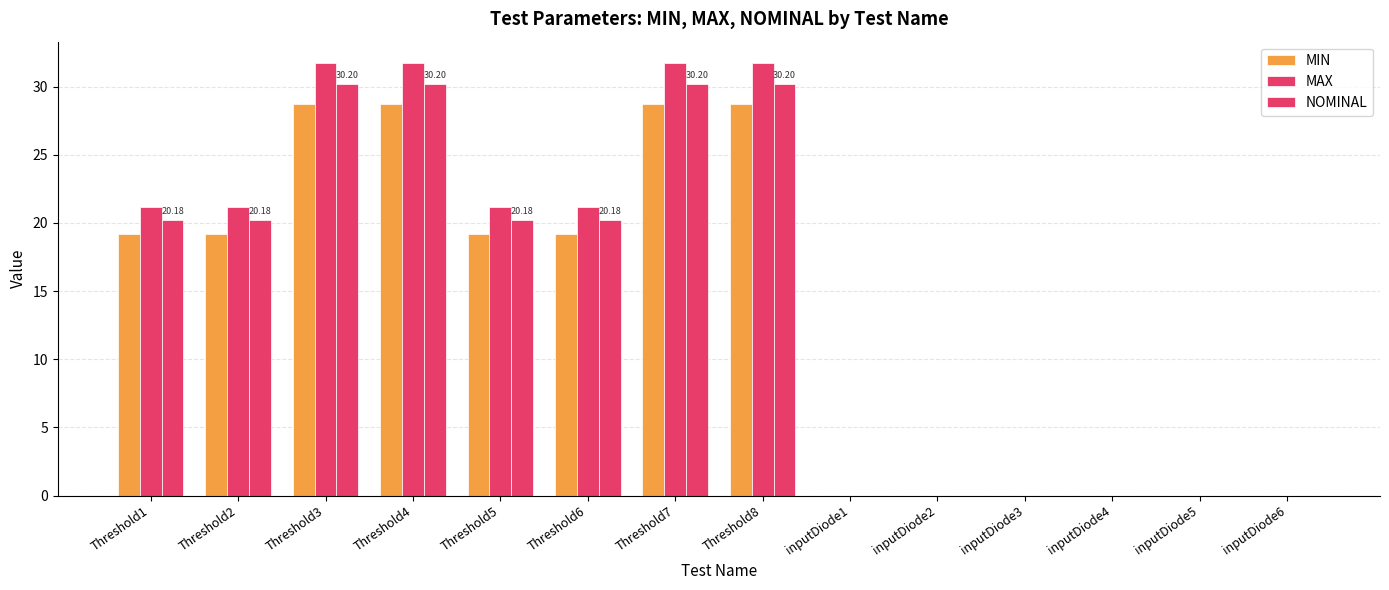

The MAX series shows 21.2 at Threshold5. True or false?

True